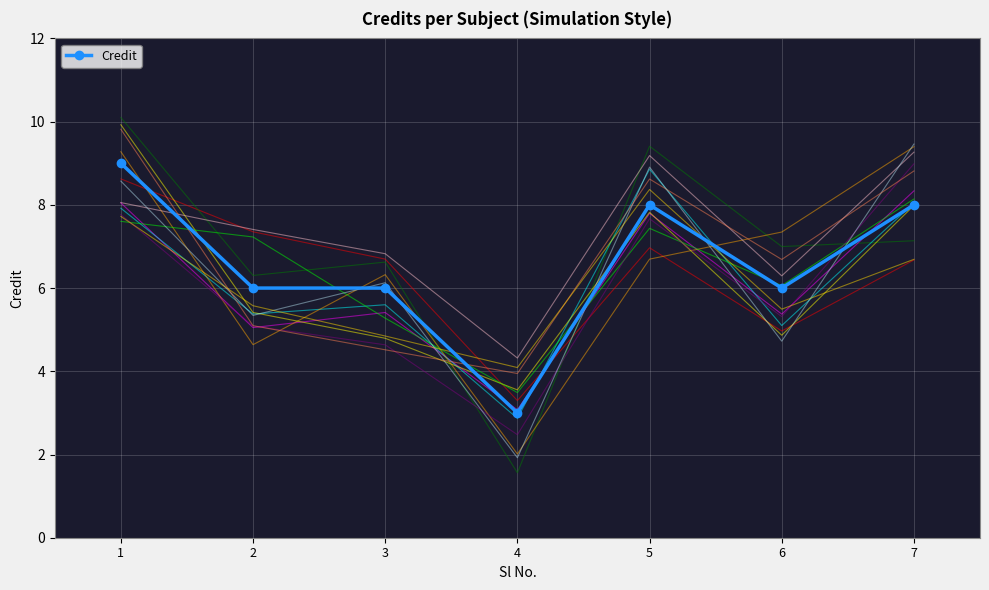

What is the difference between the highest and lowest values at 2?

2.8